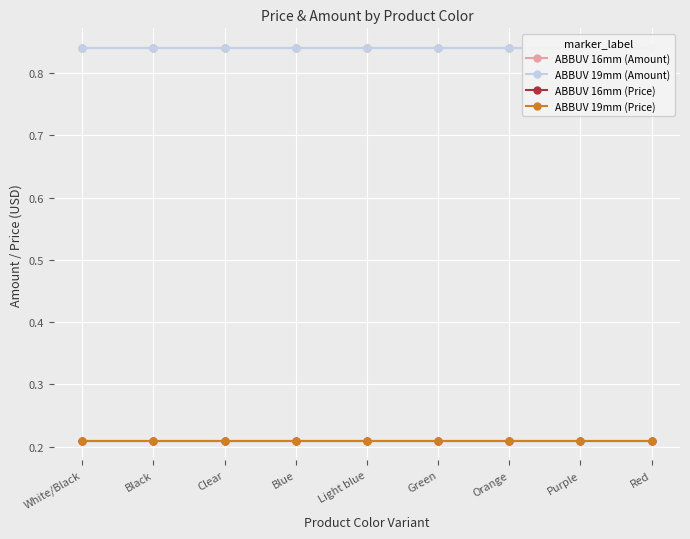

Read the ABBUV 16mm (Price) value at Clear.

0.2